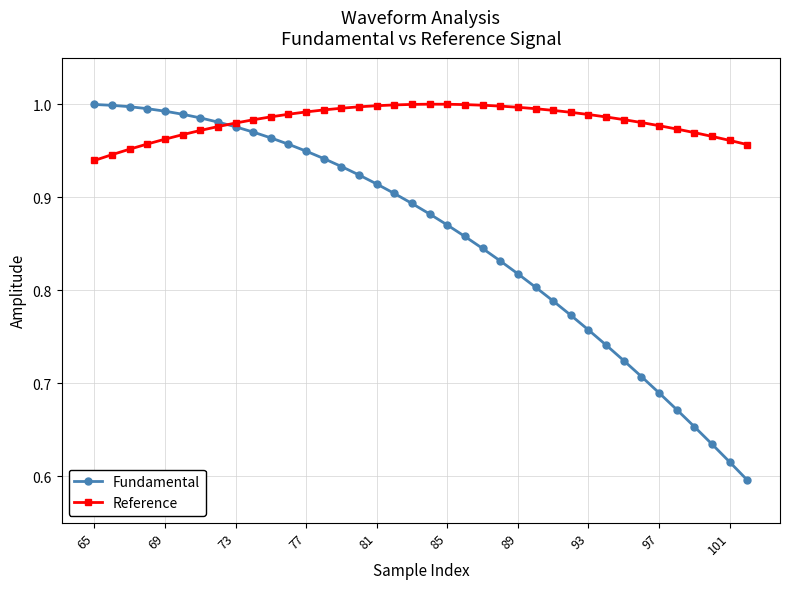

How many lines are shown in the chart?

2